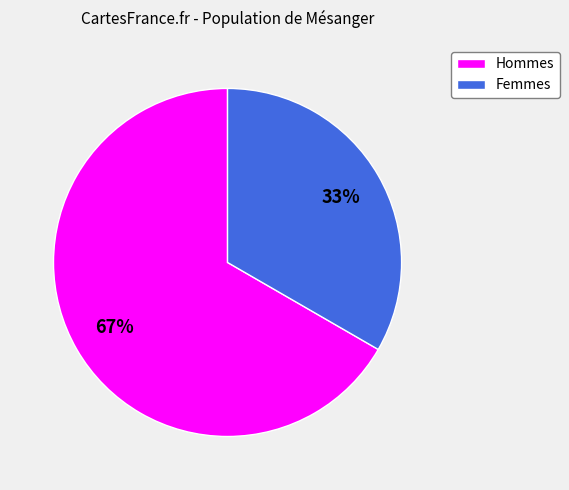

To the nearest percent, what is the average slice percentage?

50%